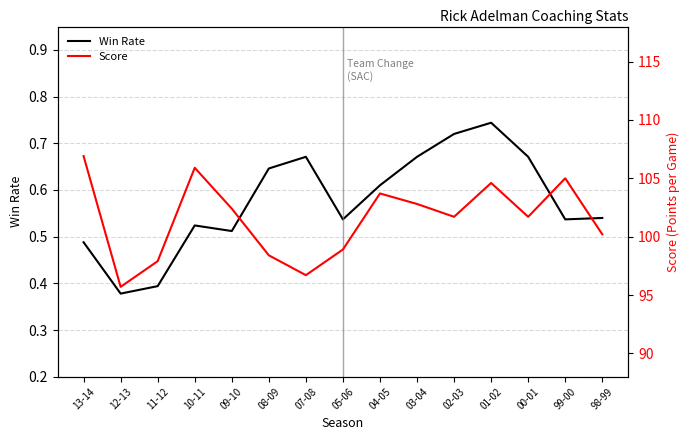

True or false: Score and Win Rate intersect in this chart.

False